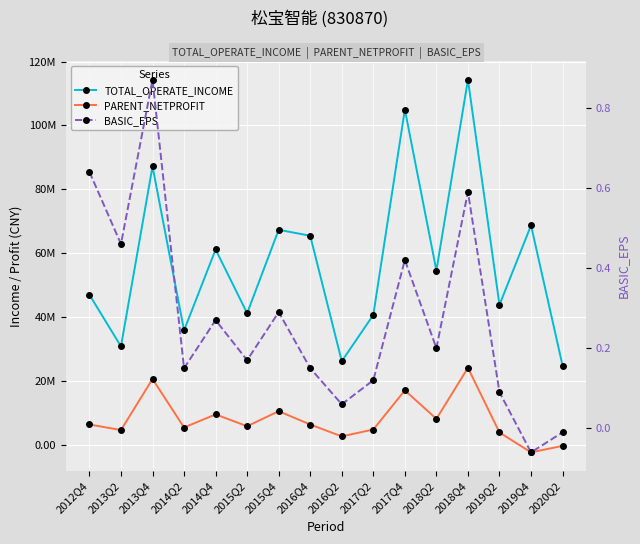

What is the spread (max minus min) of values at 2019Q4?

71072896.3